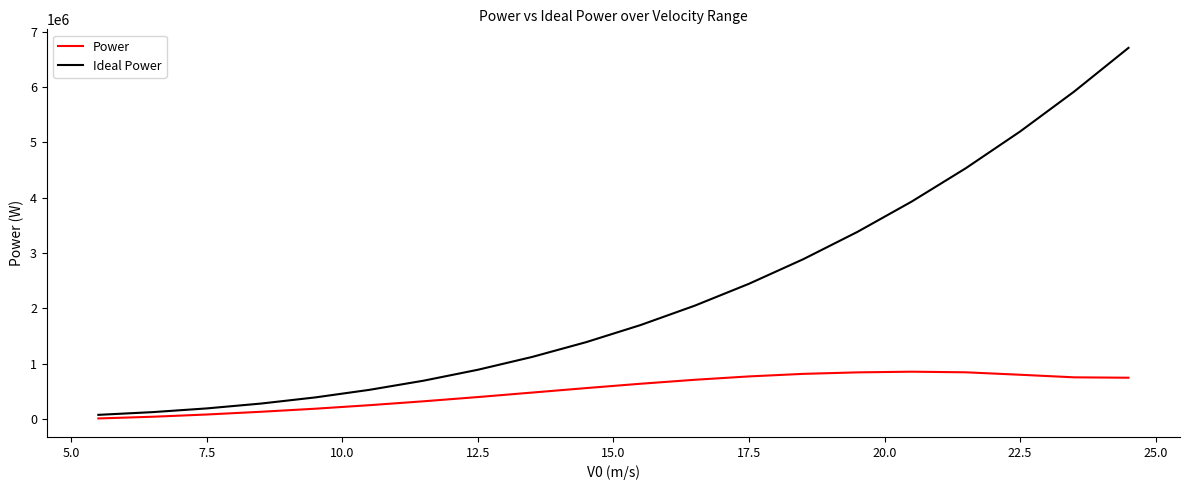

Rank the series by their average value, from lowest to highest.

Power, Ideal Power